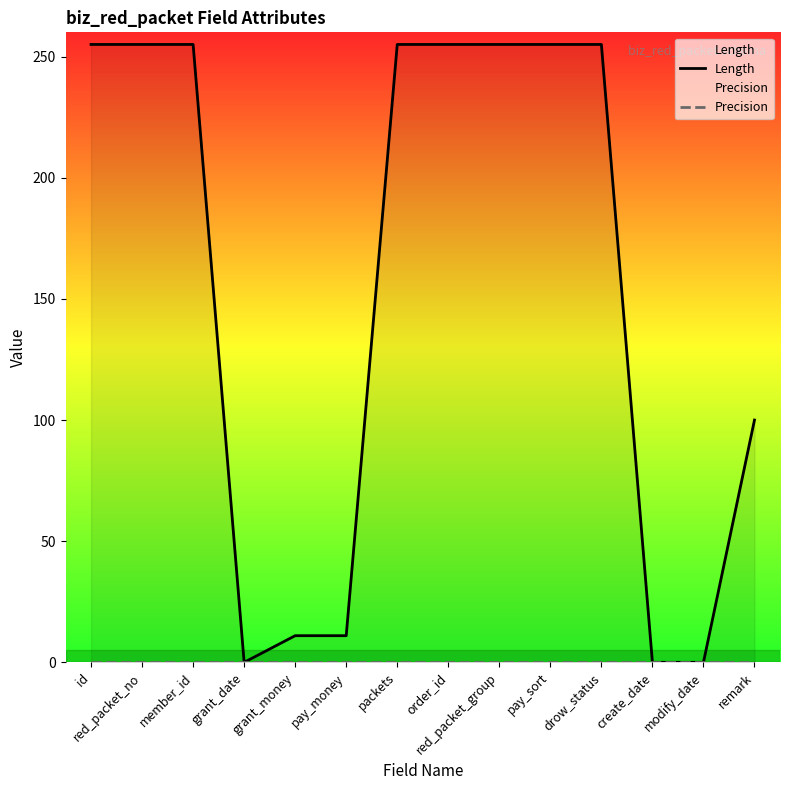

True or false: Length and Precision intersect in this chart.

False